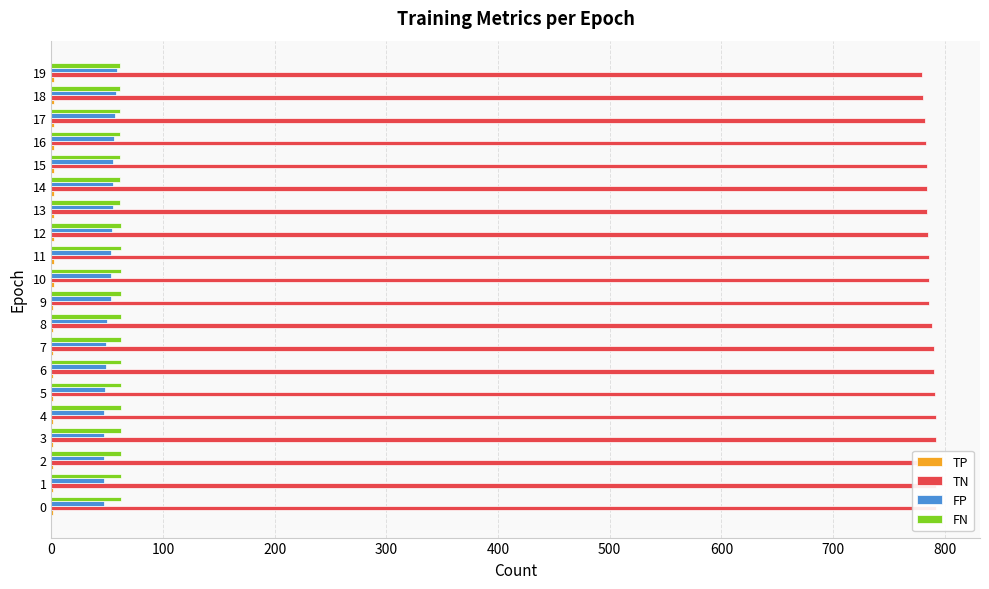

Reading right to left, transcribe all the data shown in this chart.

TP: 2	2	2	2	2	2	2	2	2	2	1	1	1	1	1	1	1	1	1	1
TN: 780	781	782	783	784	784	784	785	786	786	786	789	790	790	791	792	792	792	792	792
FP: 59	58	57	56	55	55	55	54	53	53	53	50	49	49	48	47	47	47	47	47
FN: 61	61	61	61	61	61	61	62	62	62	62	62	62	62	62	62	62	62	62	62